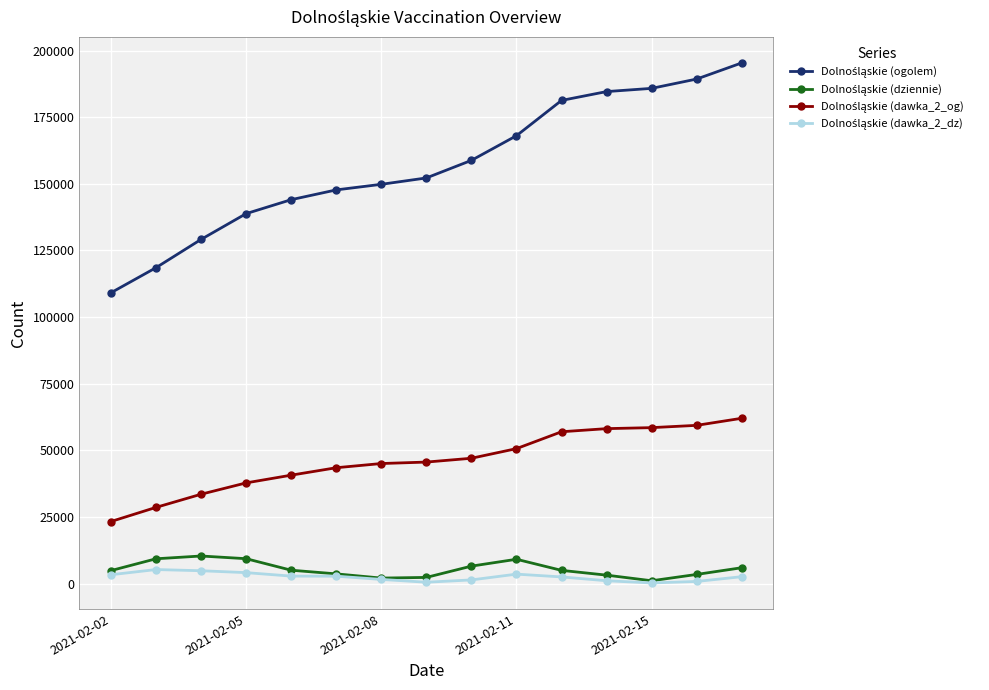

What is the maximum value shown in the chart?

195378